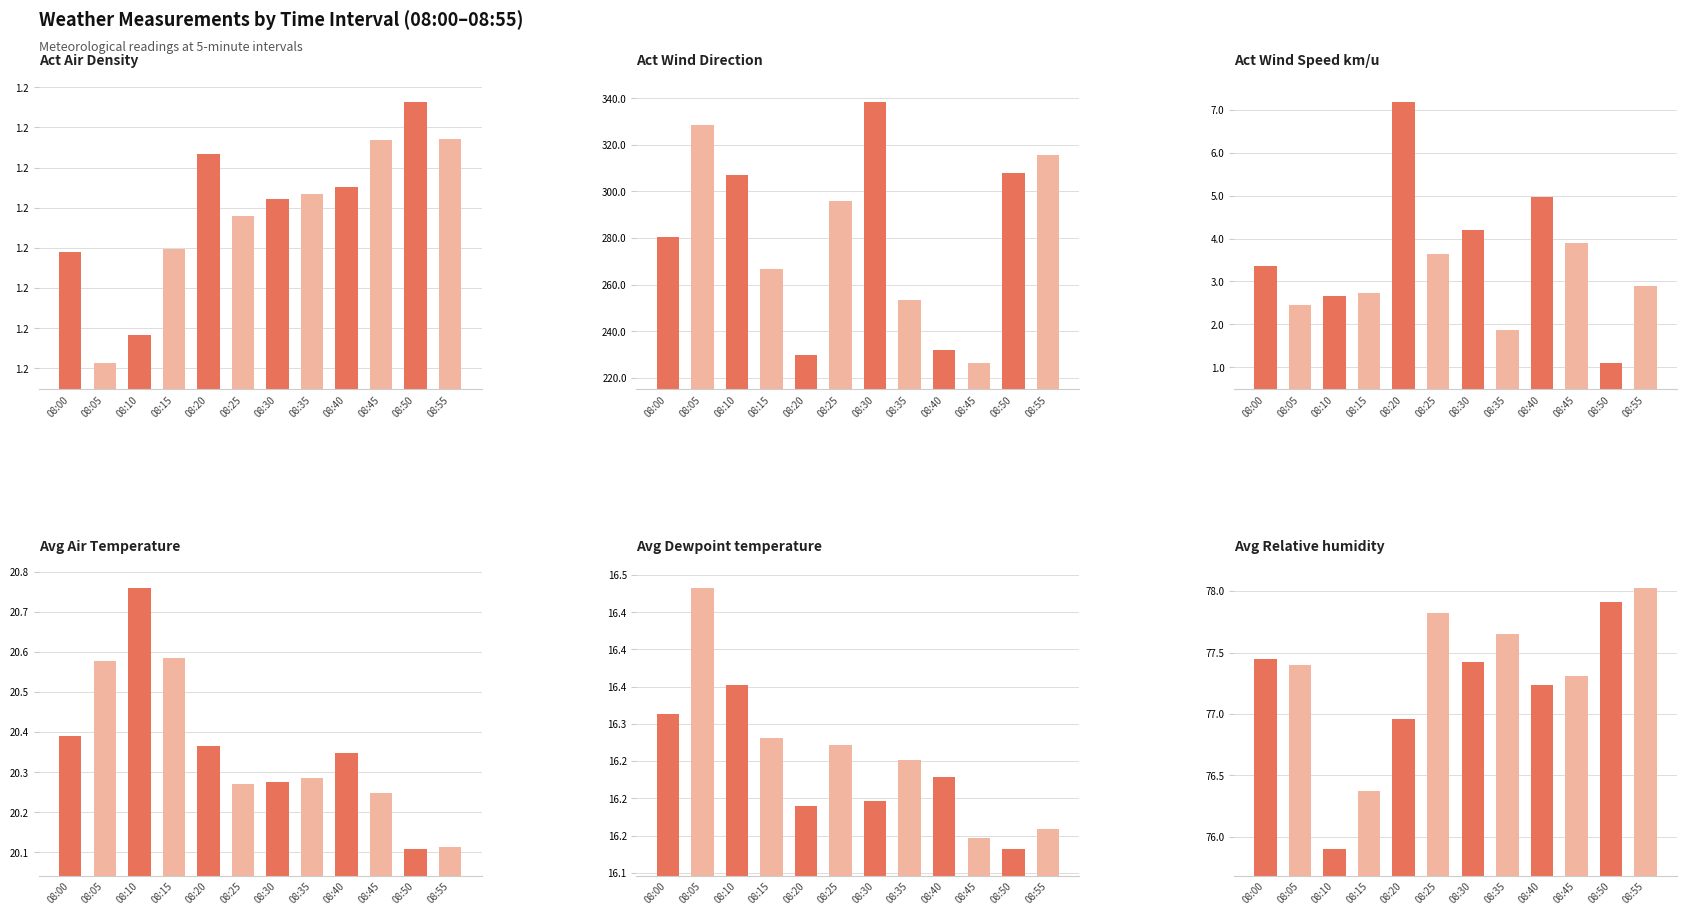

Where is Avg Relative humidity nearest to the value 76?

08:10